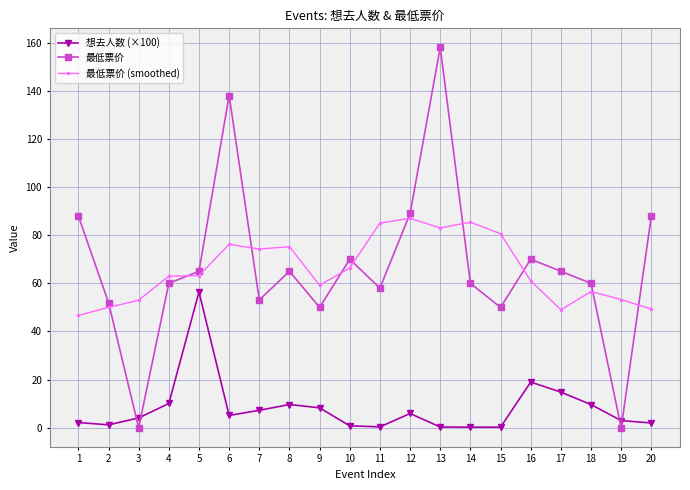

How many data points in 最低票价 are less than 65?

10